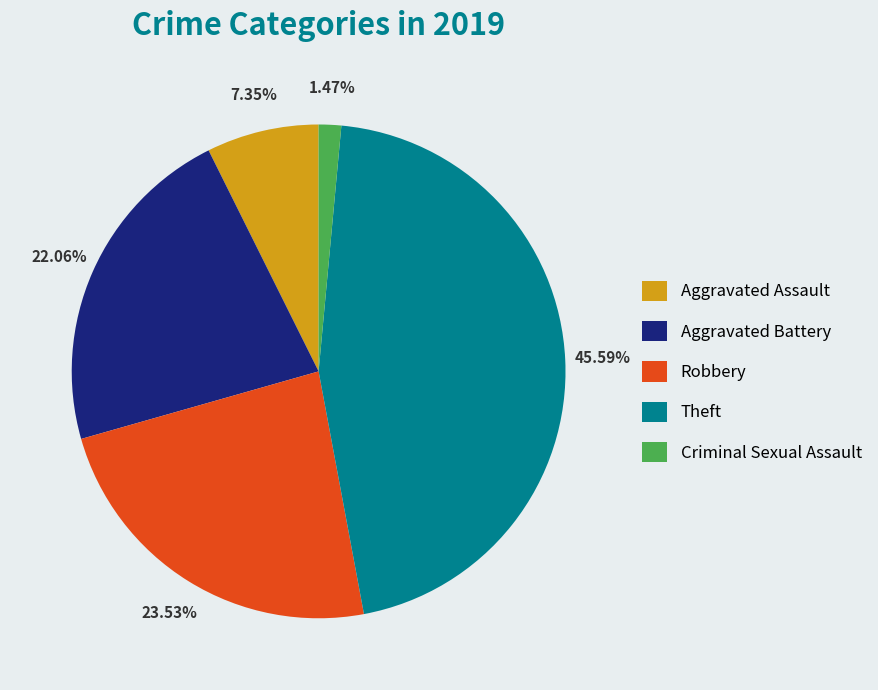

True or false: Aggravated Battery accounts for 33% of the total.

False